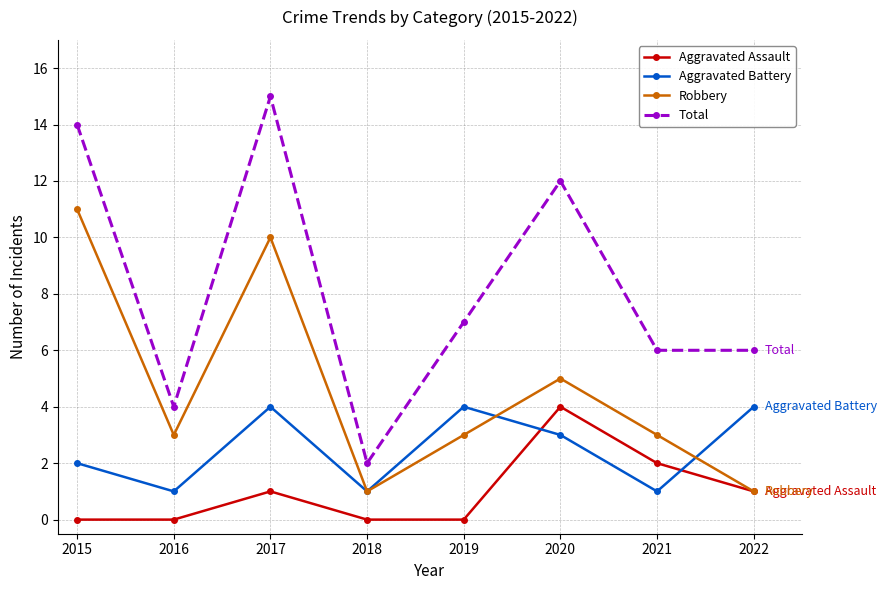

Reading left to right, transcribe all the data shown in this chart.

Aggravated Assault: 2015=0	2016=0	2017=1	2018=0	2019=0	2020=4	2021=2	2022=1
Aggravated Battery: 2015=2	2016=1	2017=4	2018=1	2019=4	2020=3	2021=1	2022=4
Robbery: 2015=11	2016=3	2017=10	2018=1	2019=3	2020=5	2021=3	2022=1
Total: 2015=14	2016=4	2017=15	2018=2	2019=7	2020=12	2021=6	2022=6